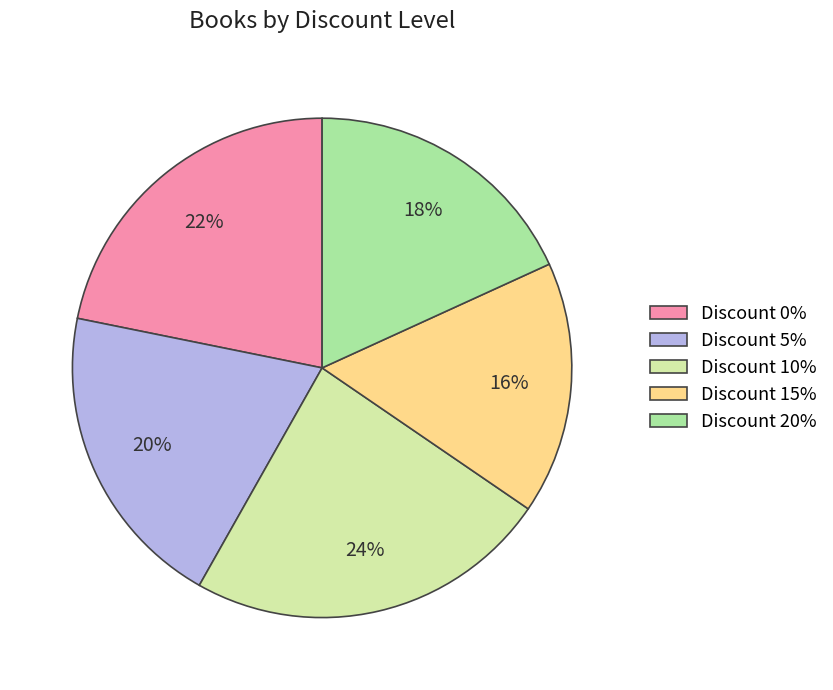

To the nearest percent, what is the average slice percentage?

20%